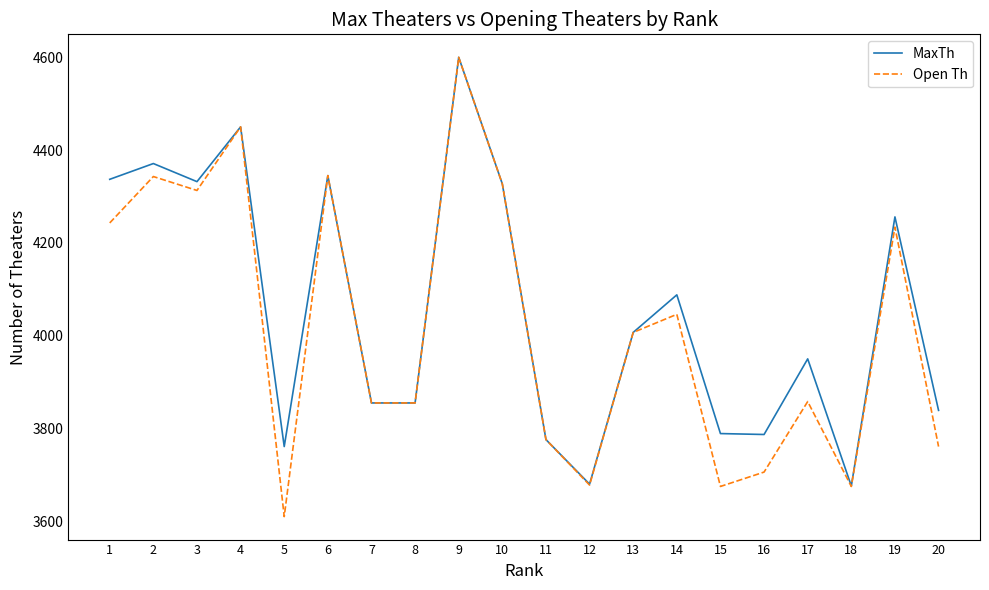

What is the sum of all Open Th values?

80357